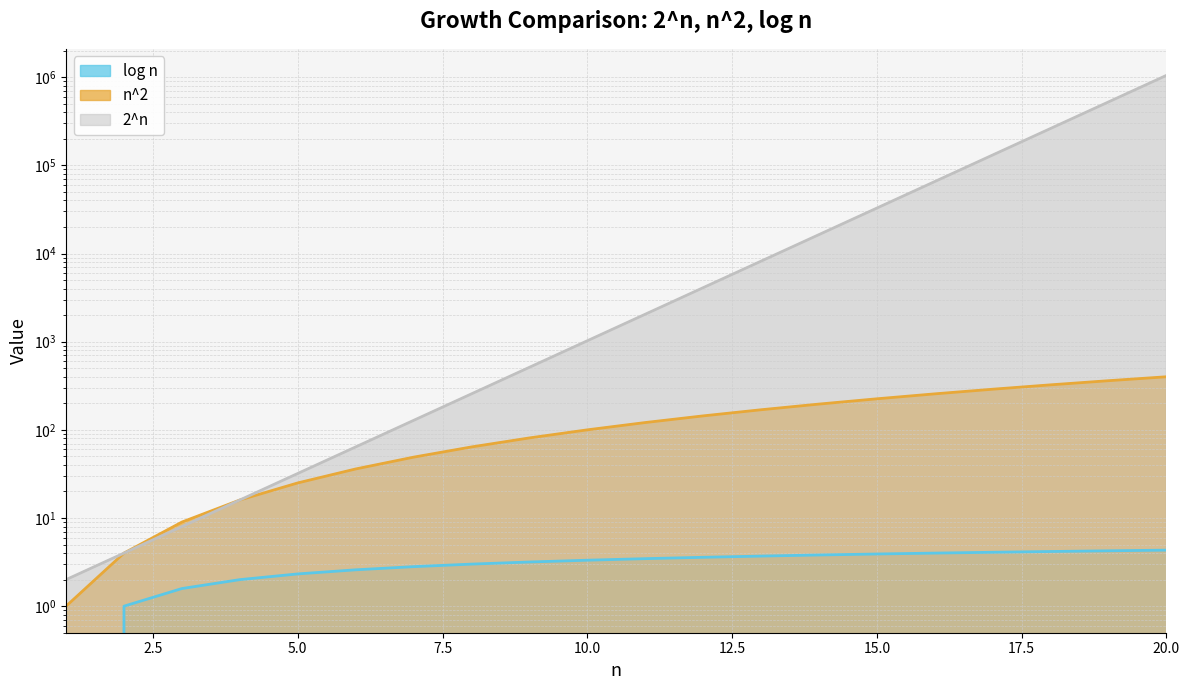

True or false: n^2 and log n cross at least once.

False